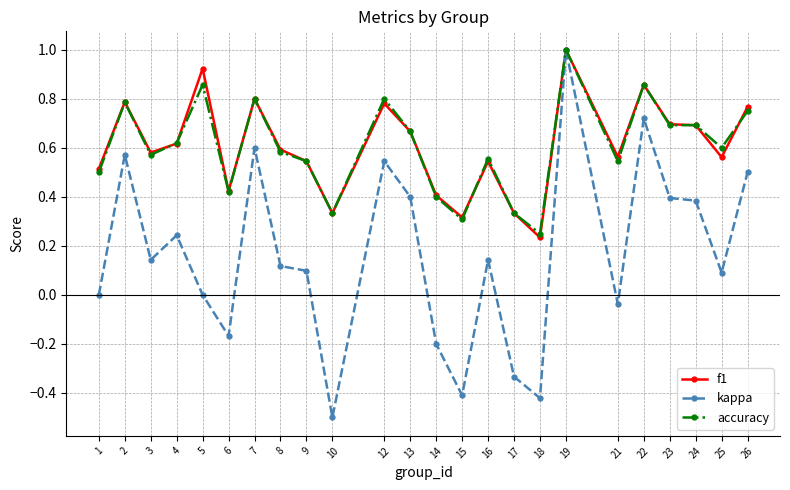

Count the number of data series in this chart.

3